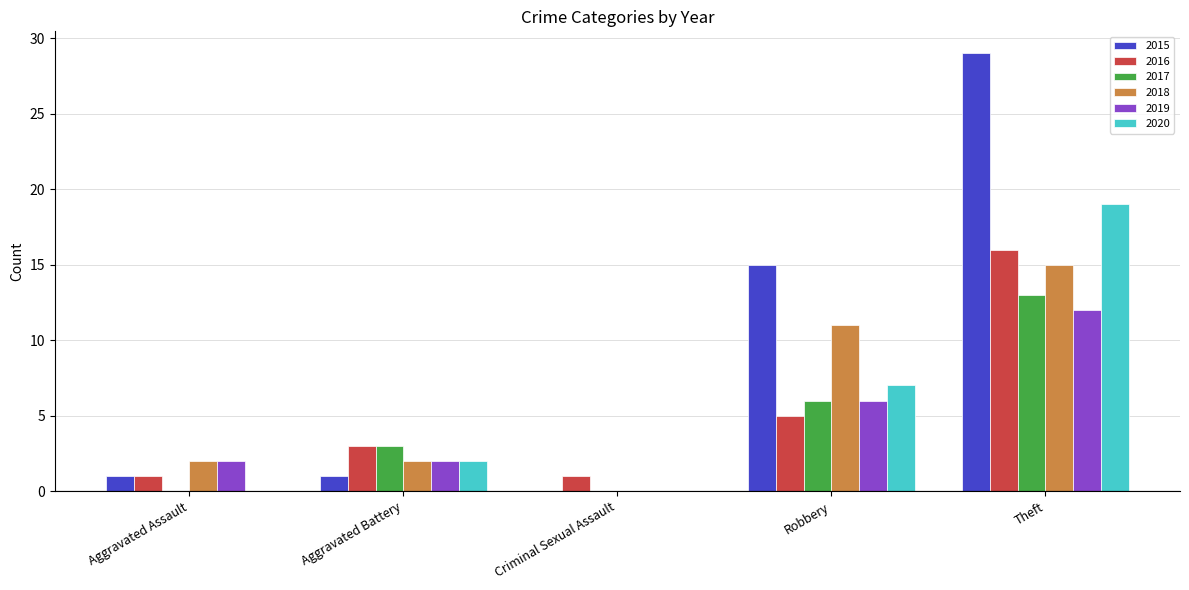

What is the sum of all 2020 values?

28